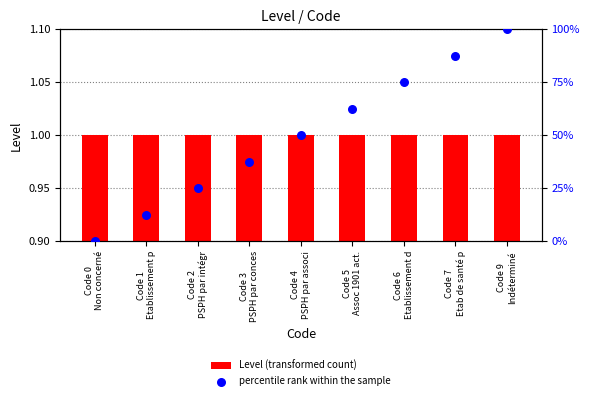

What is the total value across all series at Code 0
Non concerné?

1.0